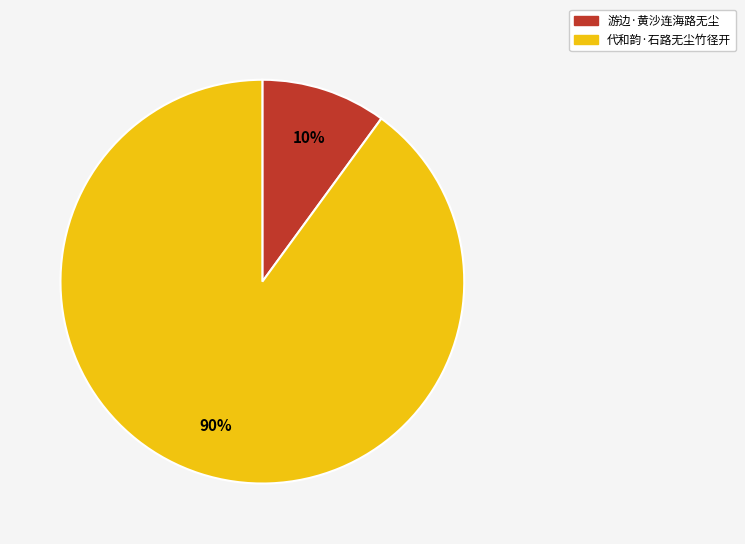

Is there a majority slice in this chart?

Yes